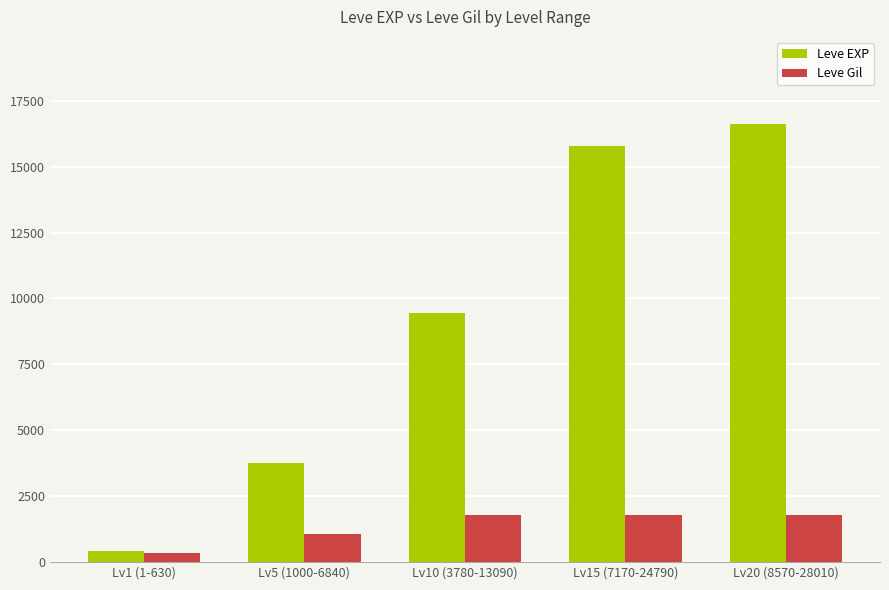

At which label does Leve EXP reach its peak?

Lv20 (8570-28010)